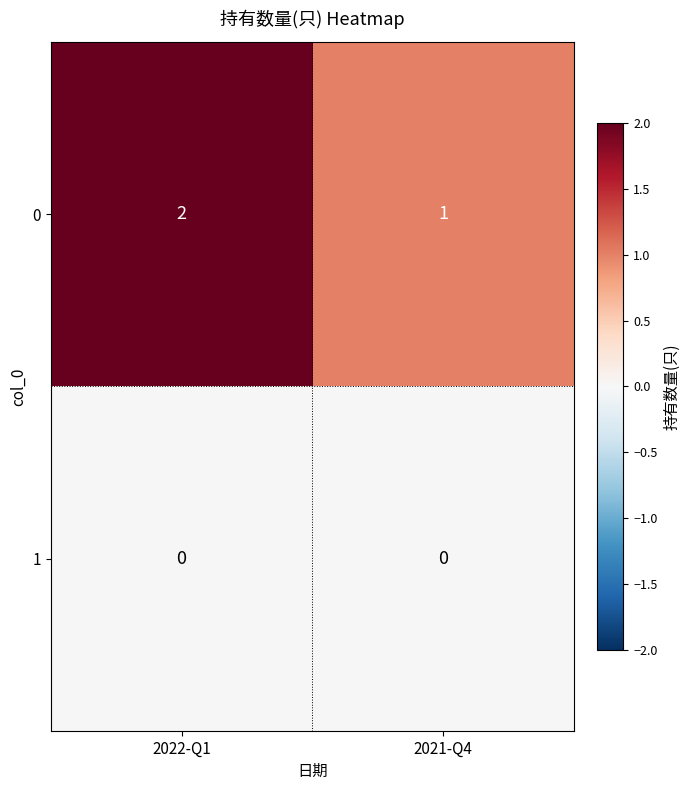

Which category has the highest value across all series?

2022-Q1